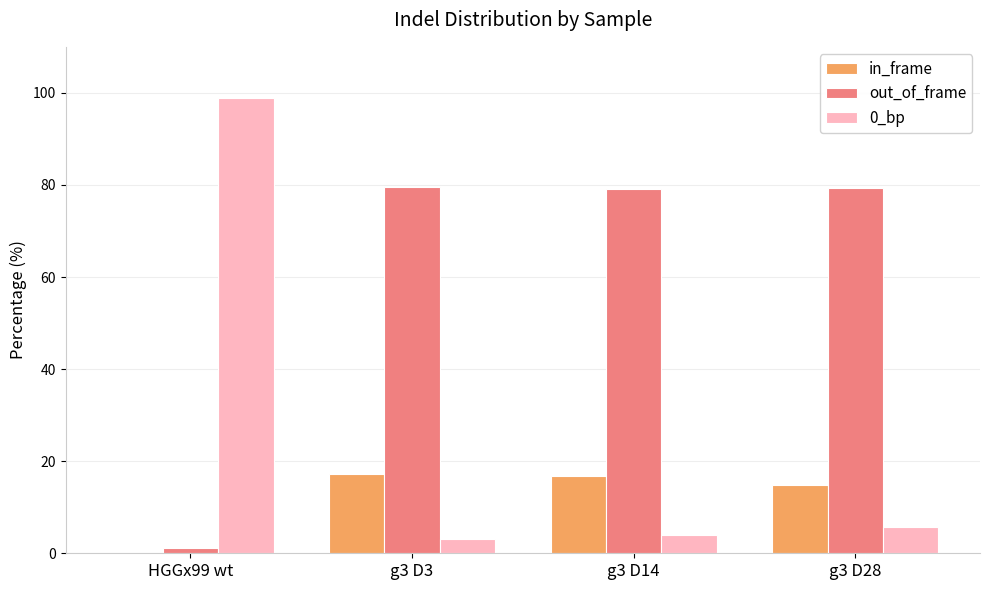

At which label does 0_bp reach its peak?

HGGx99 wt